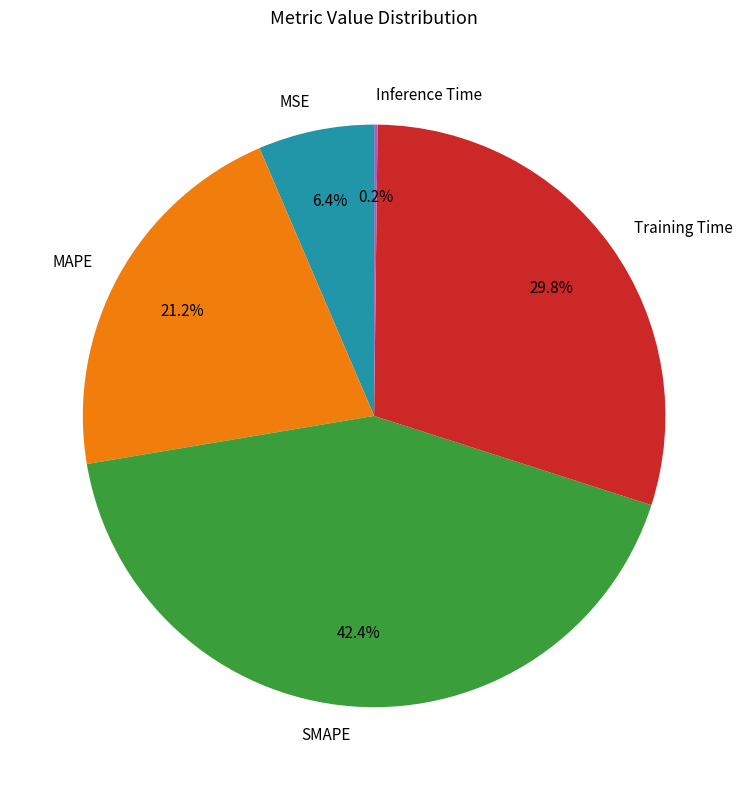

To the nearest percent, what is the combined percentage of SMAPE and MAPE?

64%